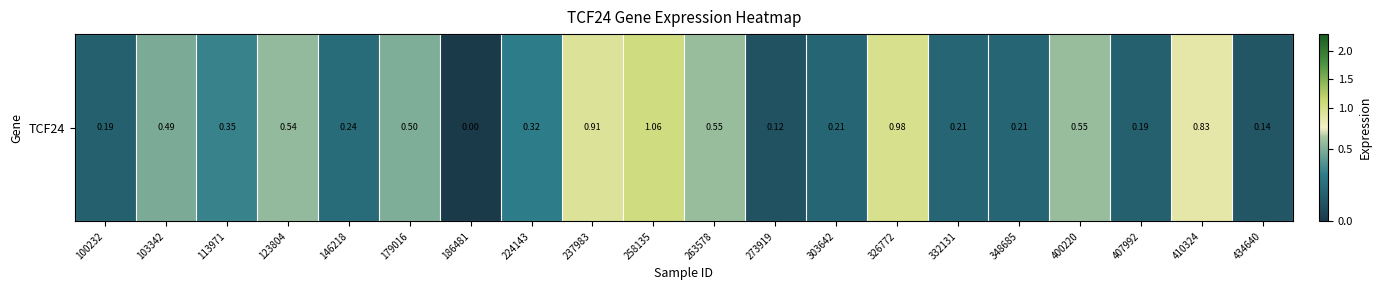

Reading left to right, what are all the values shown in this chart?

100232=0.2	103342=0.5	113971=0.3	123804=0.5	146218=0.2	179016=0.5	186481=0.0	224143=0.3	237983=0.9	258135=1.1	263578=0.6	273919=0.1	303642=0.2	326772=1.0	332131=0.2	348685=0.2	400220=0.6	407992=0.2	410324=0.8	434640=0.1